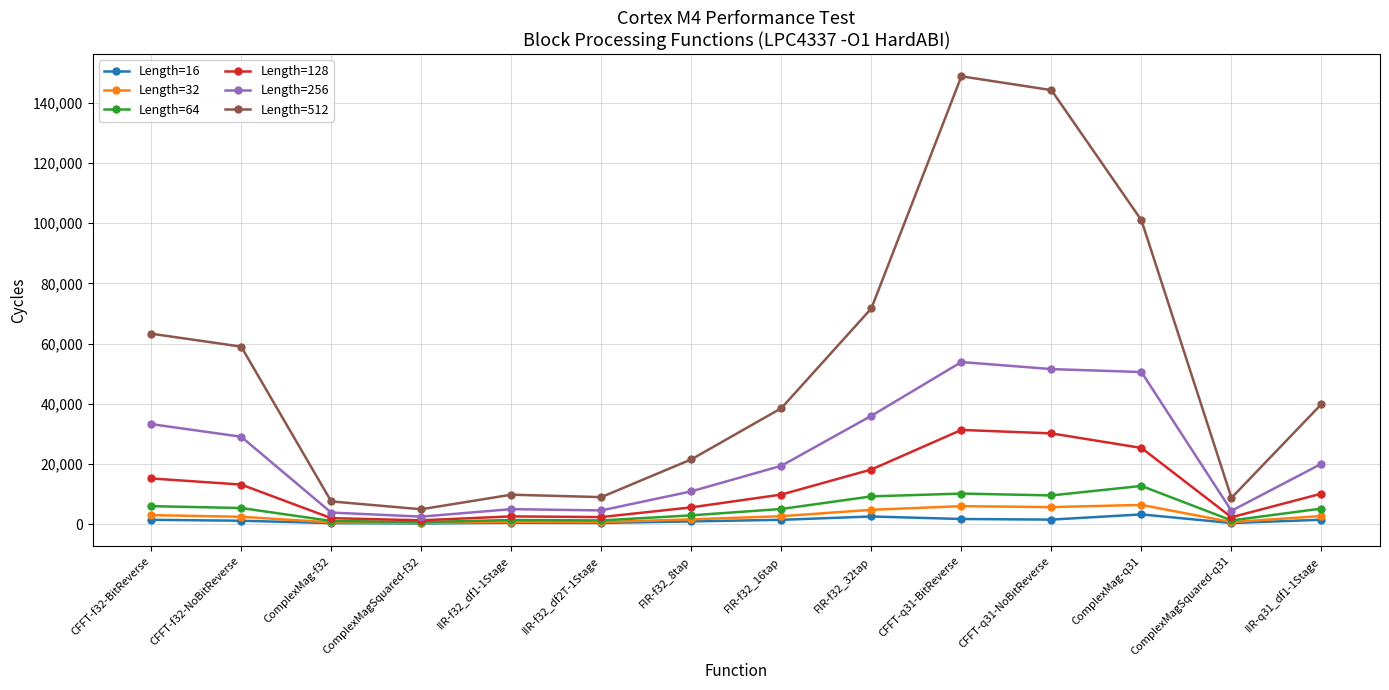

Which series has the widest spread of values?

Length=512